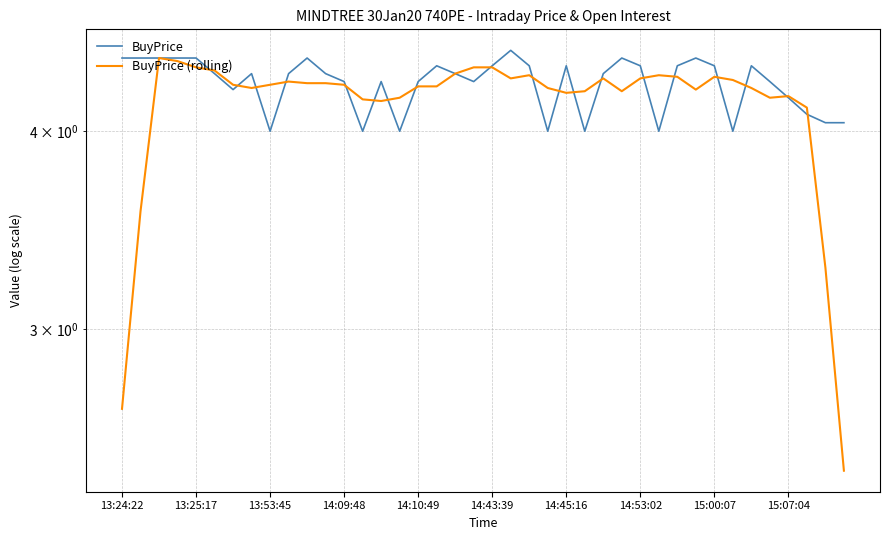

What is the average value of the BuyPrice series?

4.3